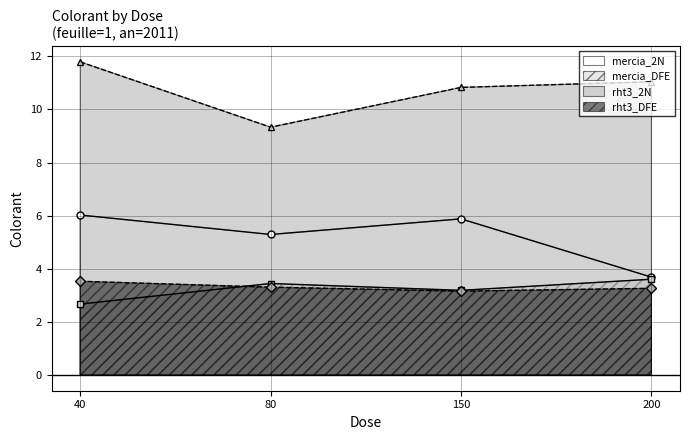

At 80, list the series in order from largest to smallest.

rht3_2N, mercia_2N, mercia_DFE, rht3_DFE